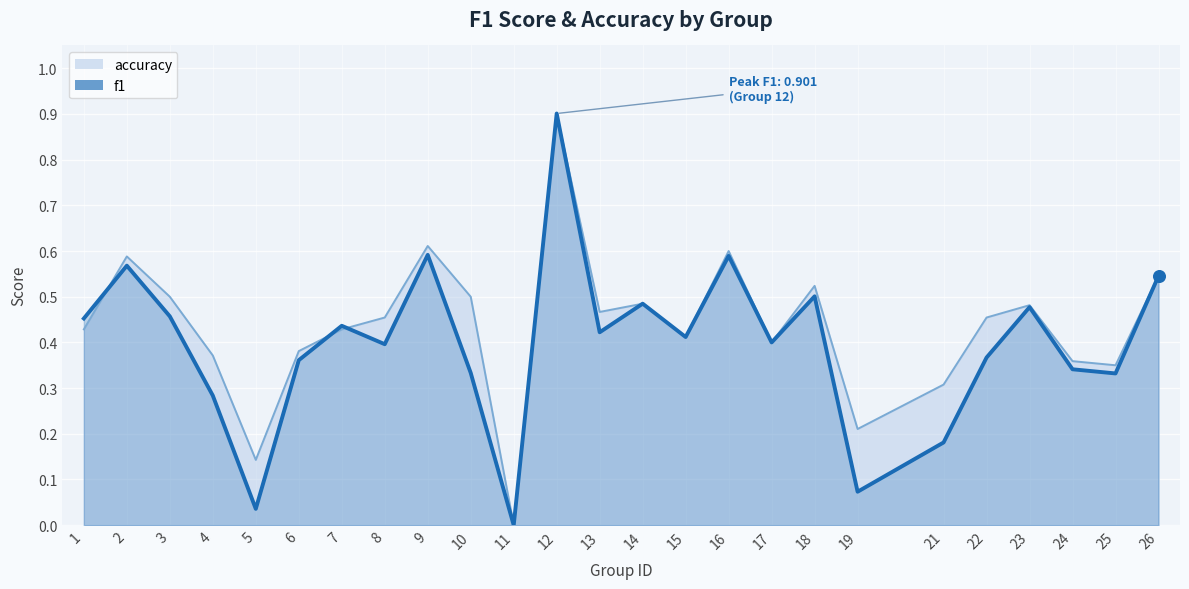

Which series contains the highest Y value?

f1